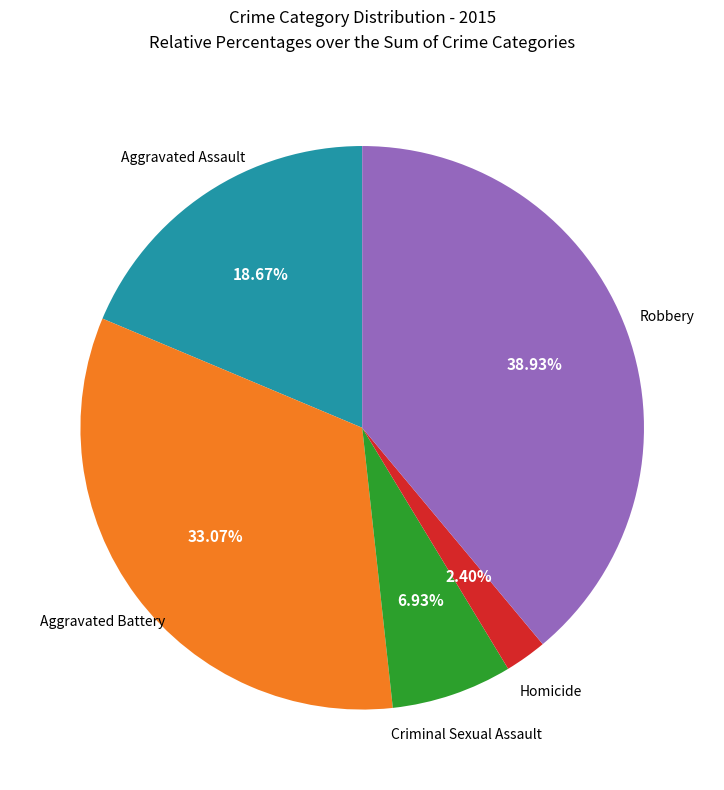

What is the smallest slice in the pie chart?

Homicide